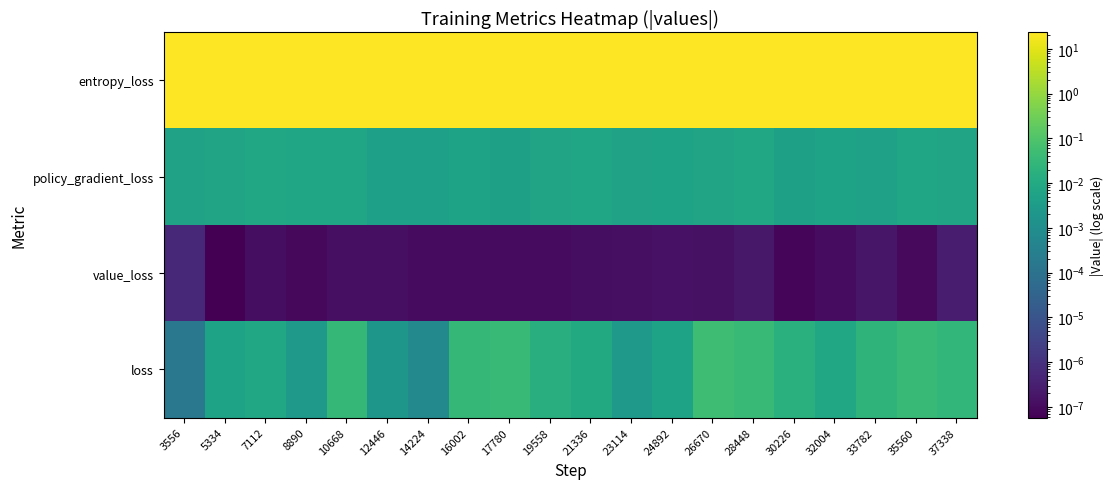

What is the spread (max minus min) of values at 28448?

22.9